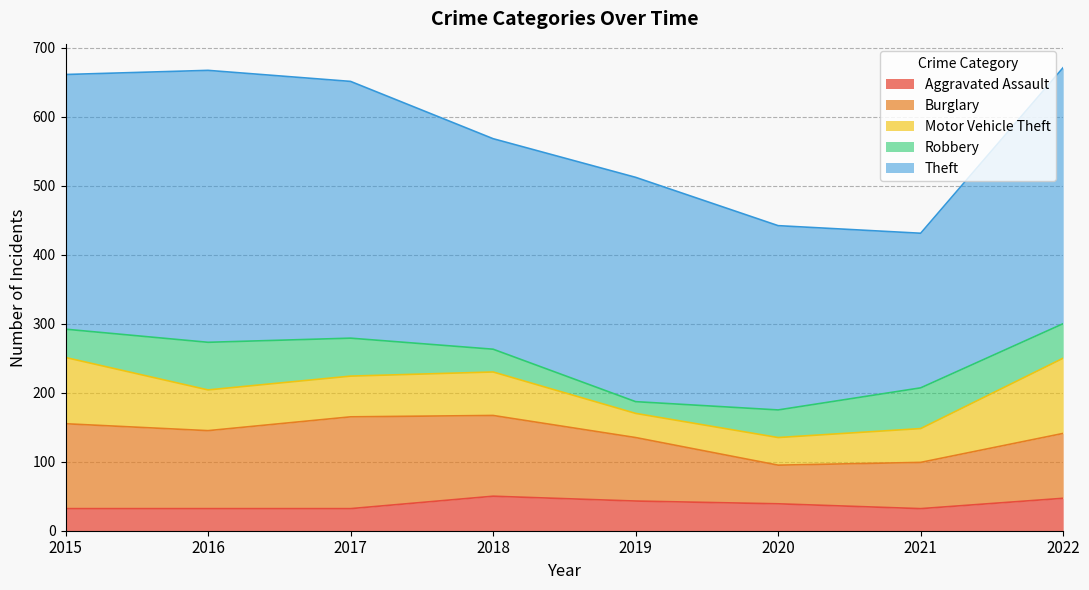

What is the sum of all Theft values?

2627